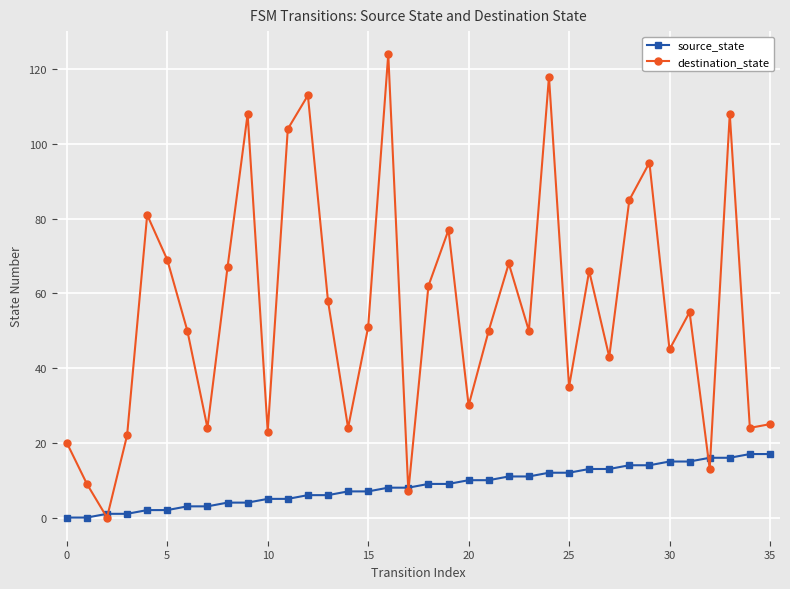

What is the maximum value shown in the chart?

124